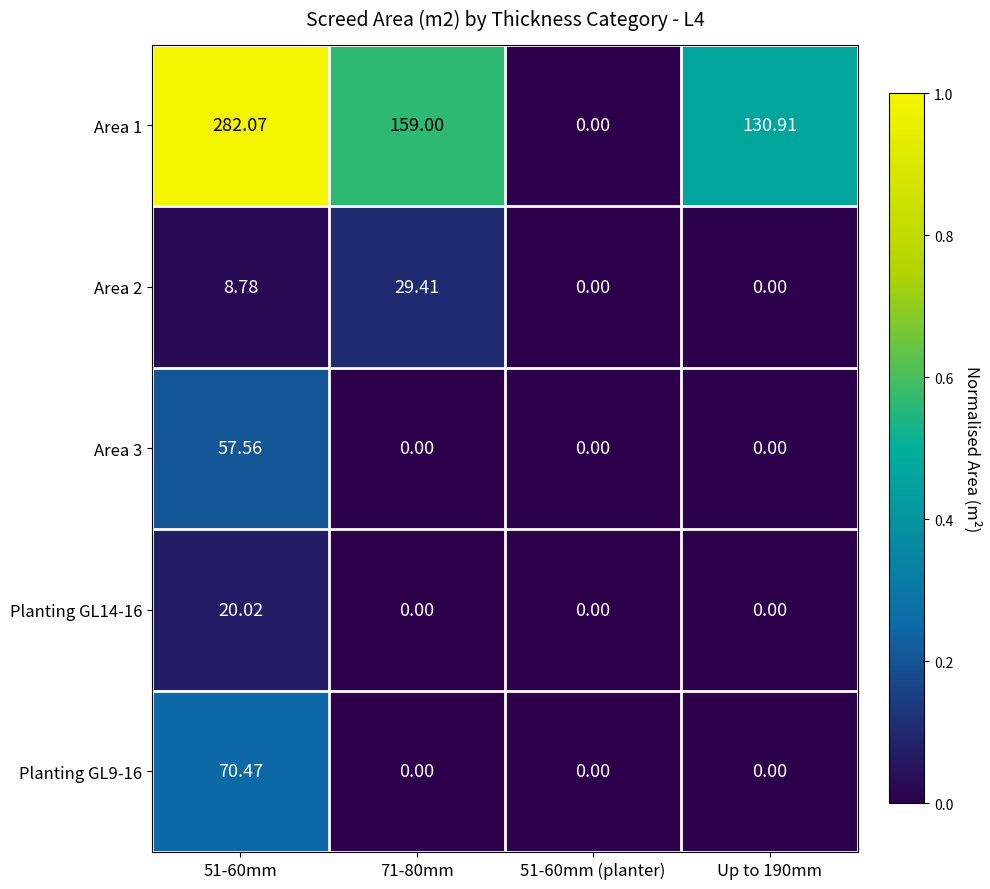

Which series has the widest spread of values?

Area 1